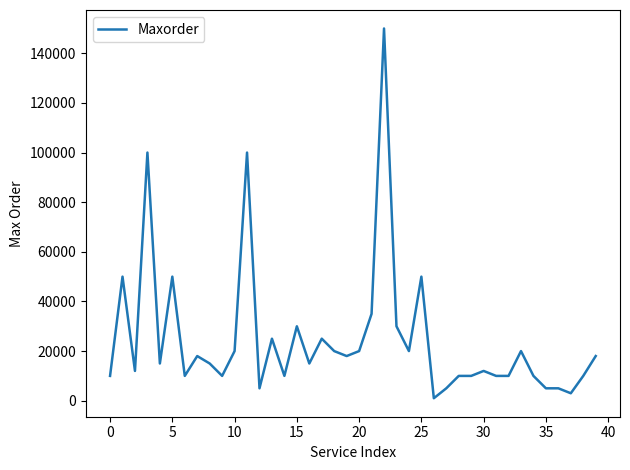

What is the difference between the maximum and minimum values?

149000